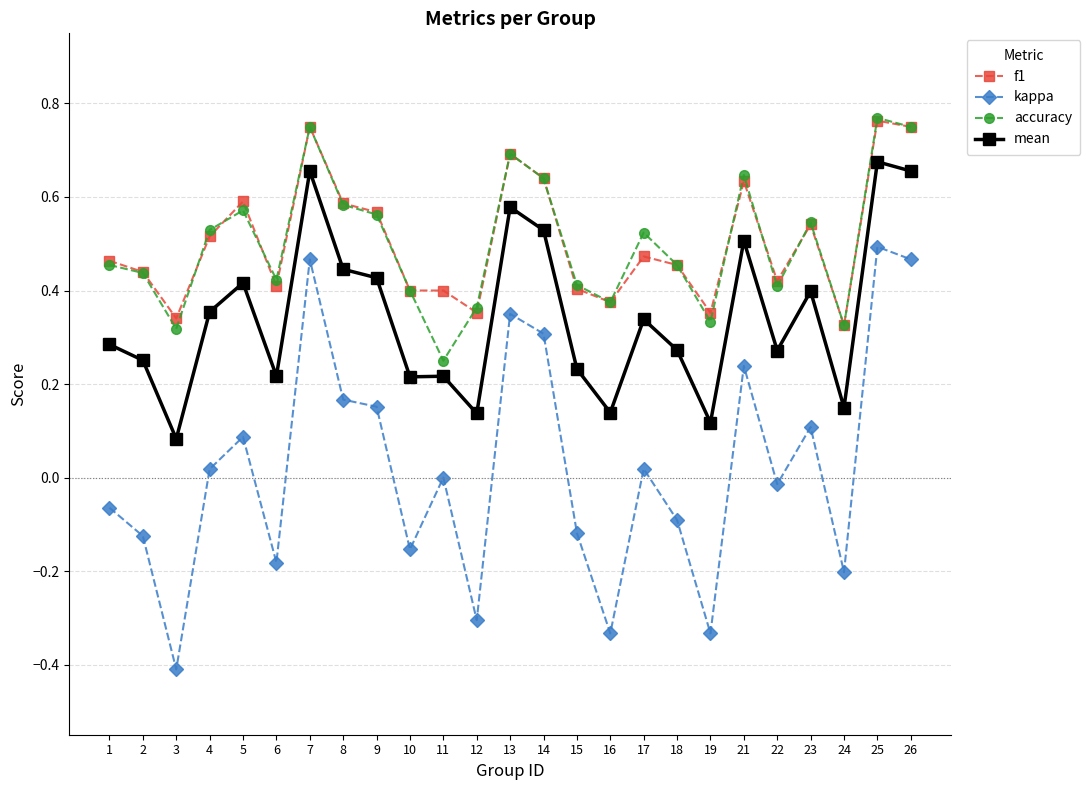

True or false: mean and accuracy intersect in this chart.

False